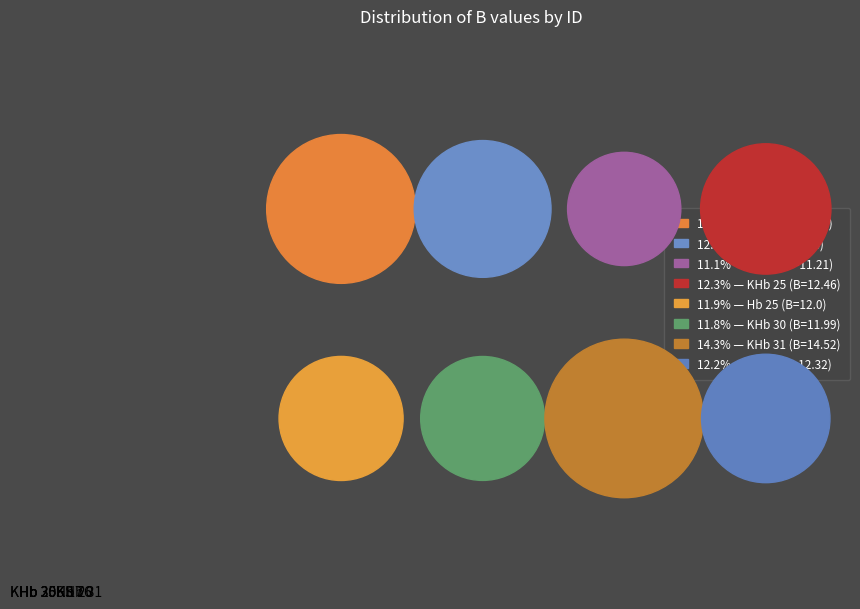

Do S 17 and KHb 25 together represent more than half of the pie?

No